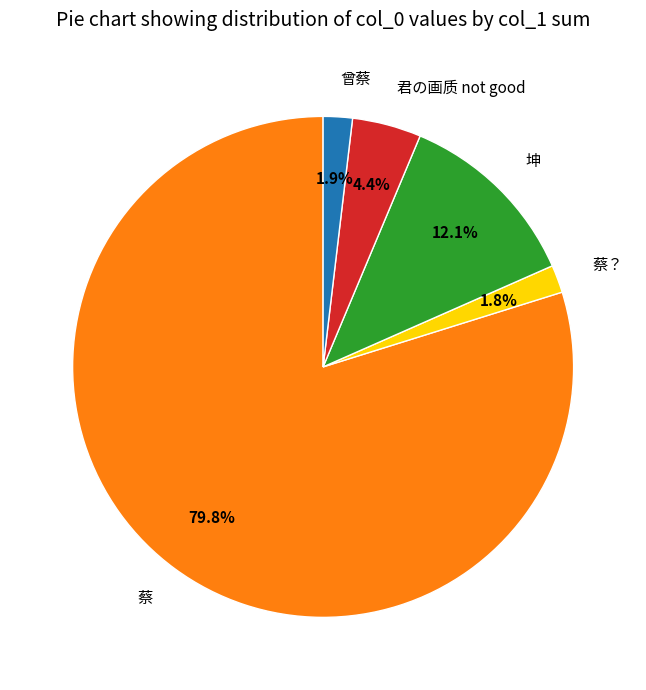

True or false: 坤 accounts for 12% of the total.

True